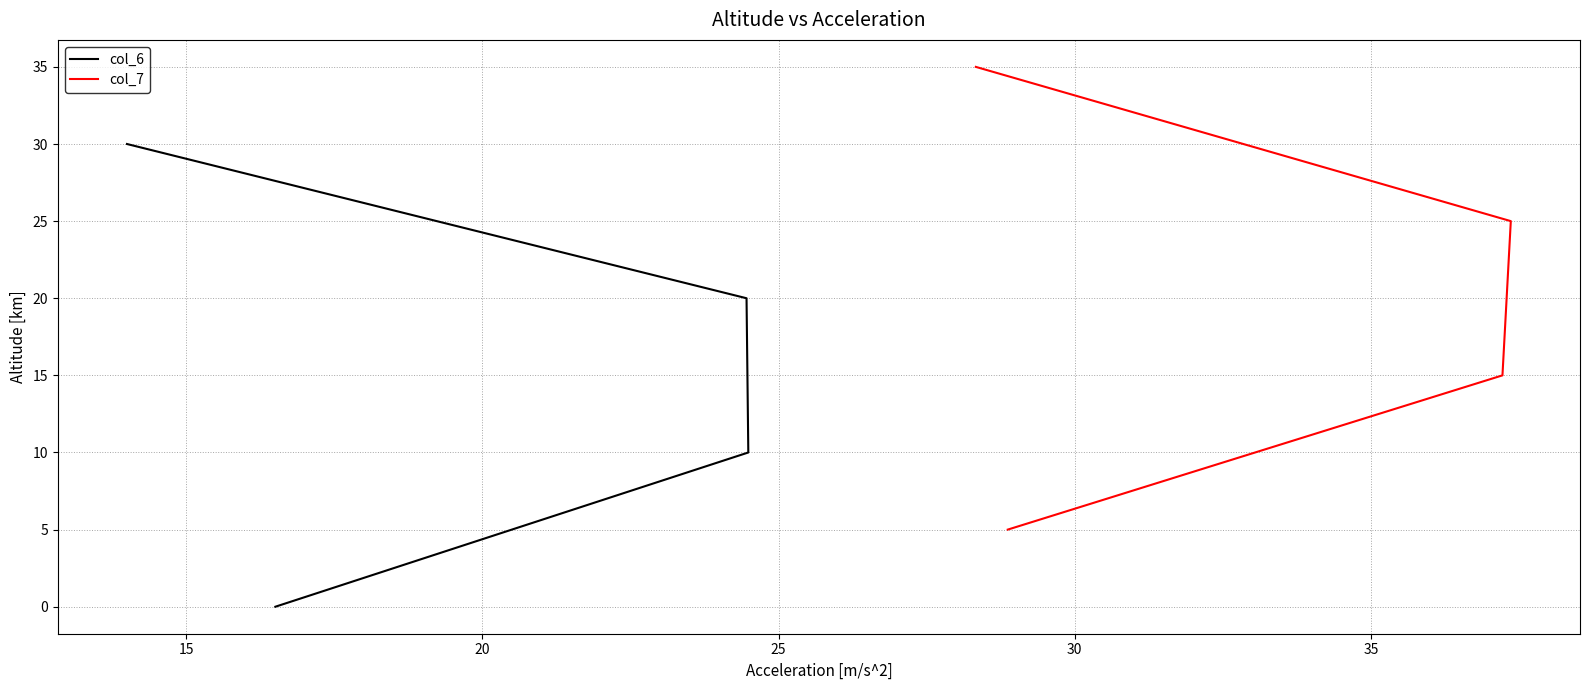

What is the average value of the col_6 series?

15